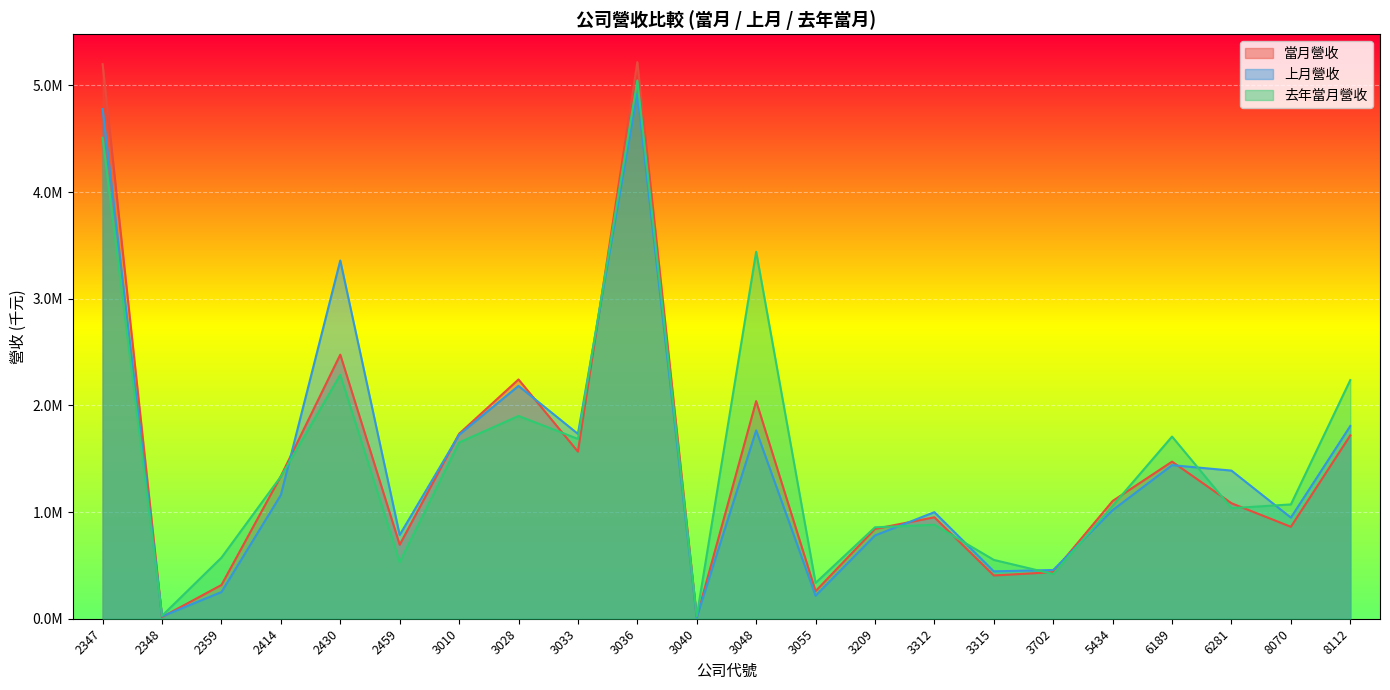

Where does the 去年當月營收 series first go above 1071797?

2347